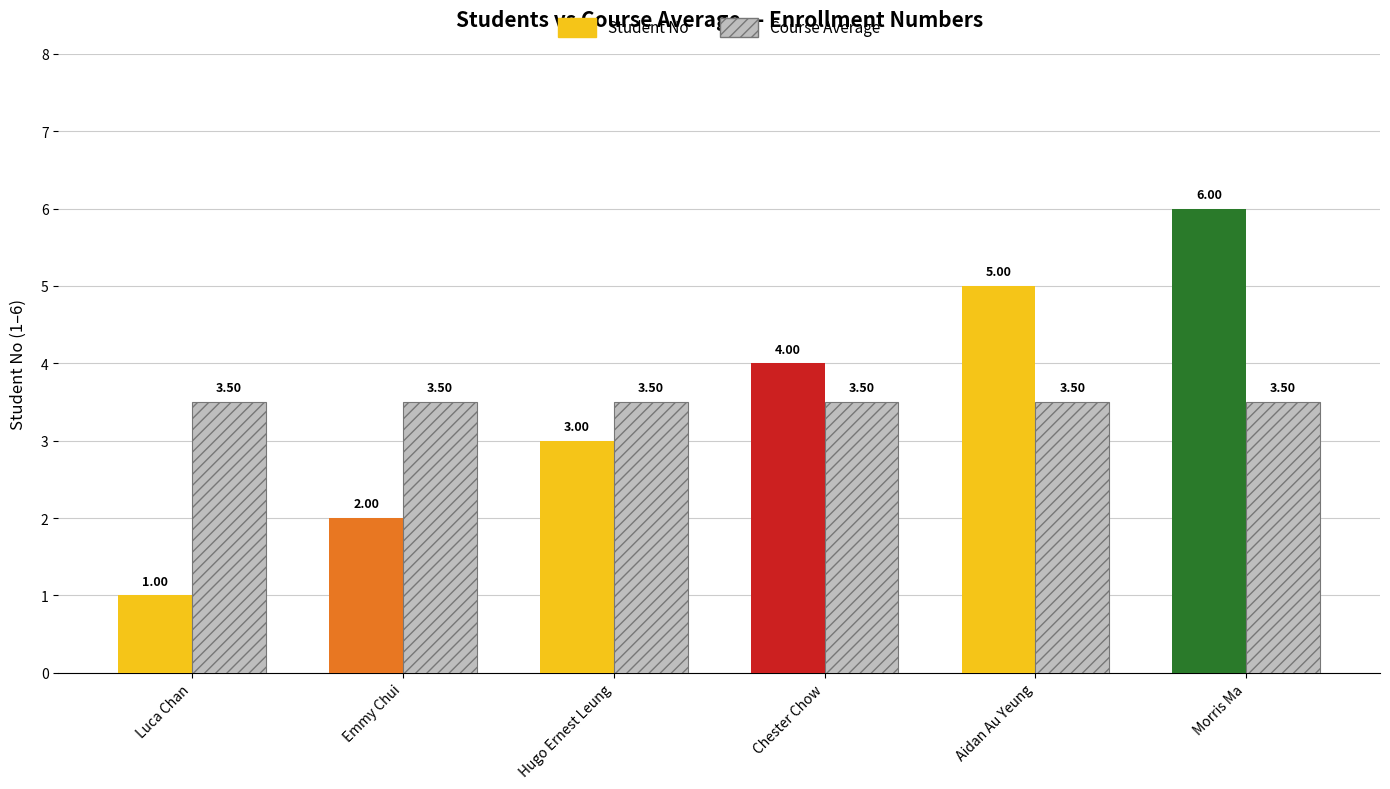

Is the value of No (Avg) at Morris Ma greater than the value of No at Hugo Ernest Leung?

Yes